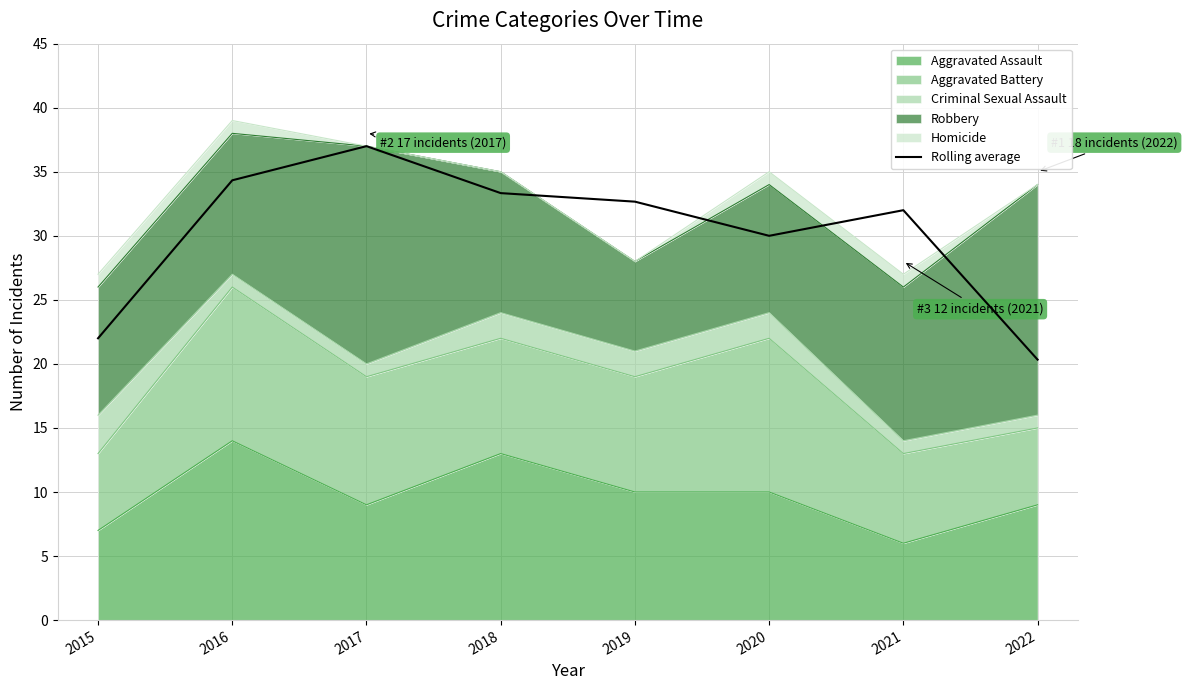

How many points are higher than both their immediate neighbors (excluding endpoints)?

2